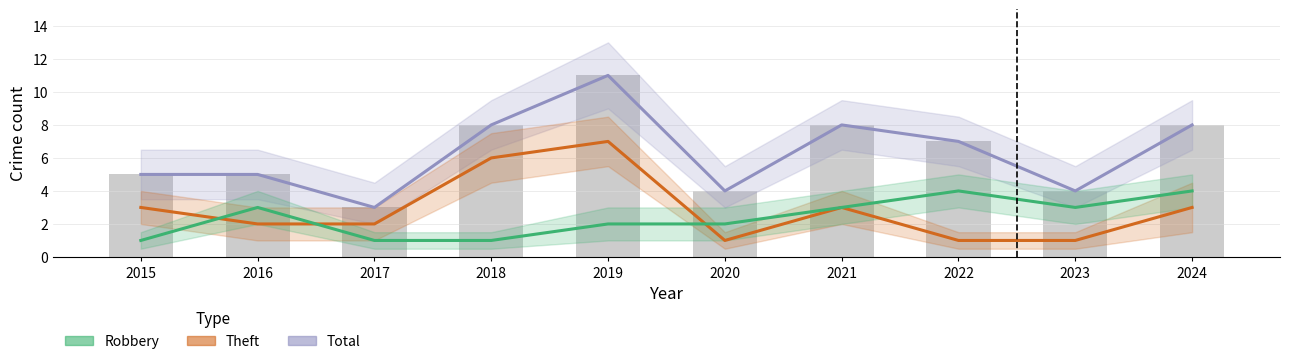

What is the value of the Theft bar at the 5th from the left?

7